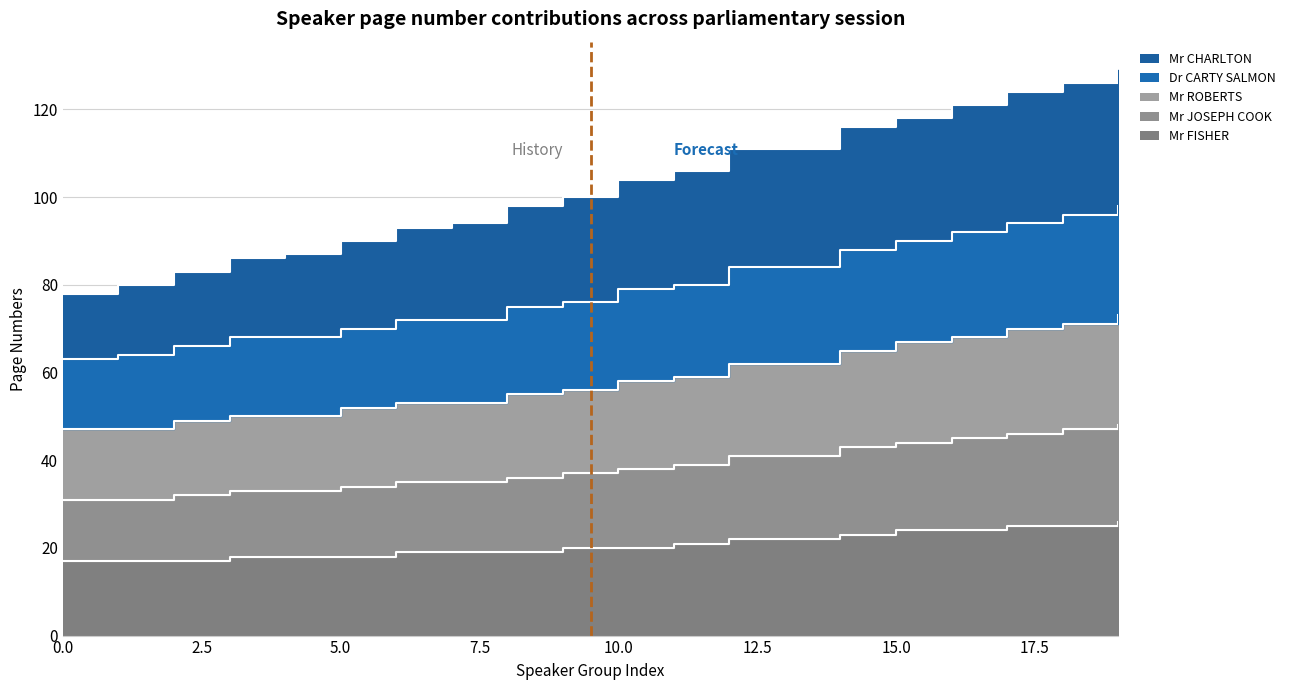

Does the chart display data point markers on the line(s)?

No